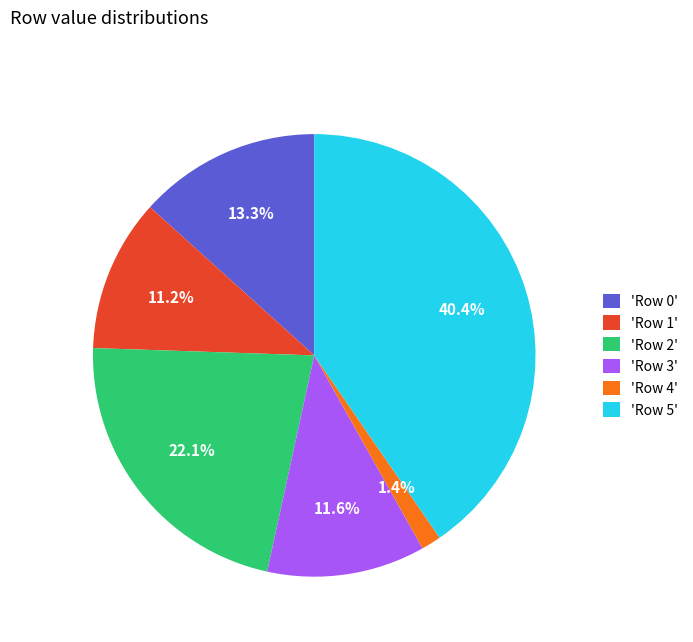

Combined, do 'Row 2' and 'Row 1' account for over 50%?

No